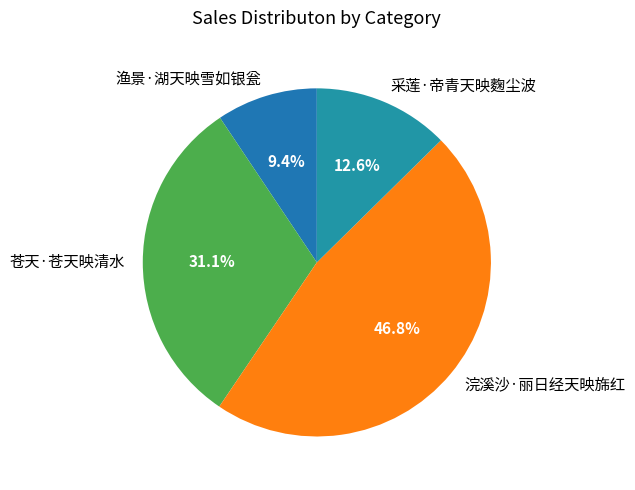

What is the largest slice in the pie chart?

浣溪沙·丽日经天映旆红